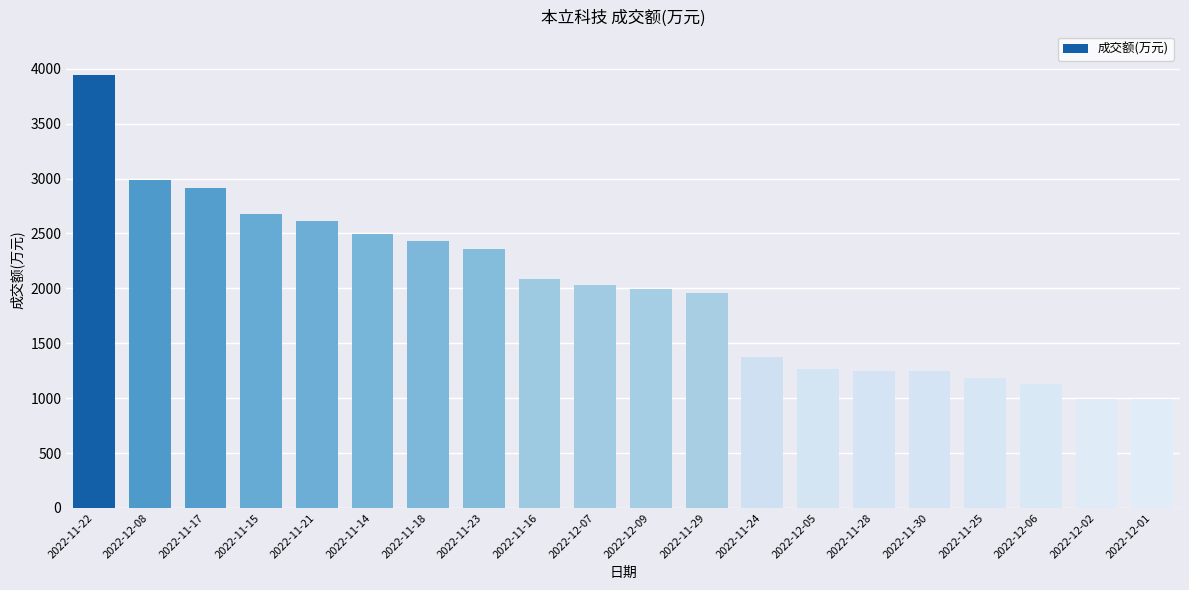

What is the label of the 6th bar from the left?

2022-11-14